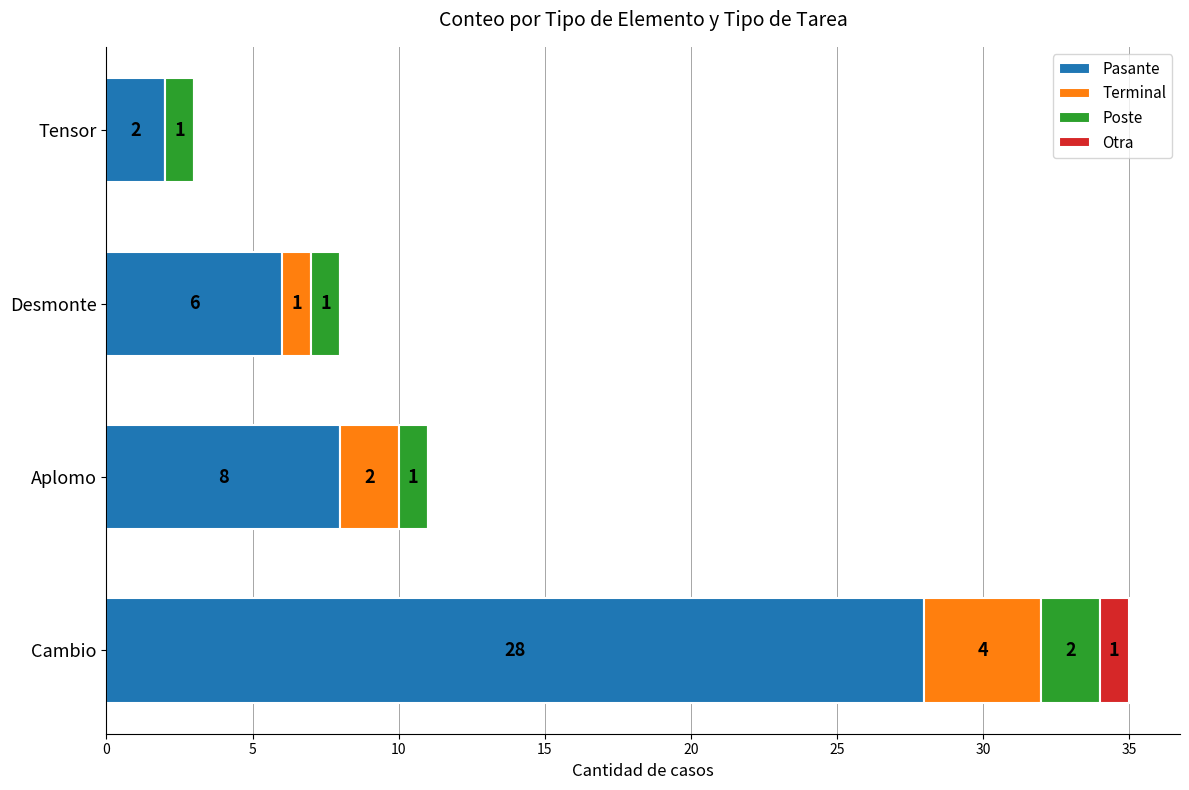

What is the total value across all series at Aplomo?

11